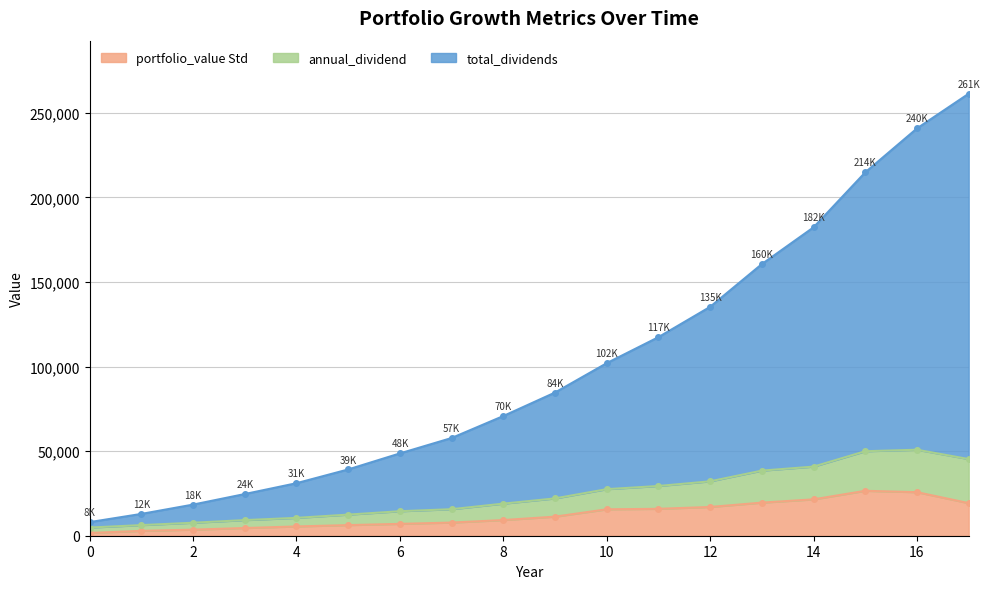

Is it true that portfolio_value Std equals 2675.3 at 3?

False